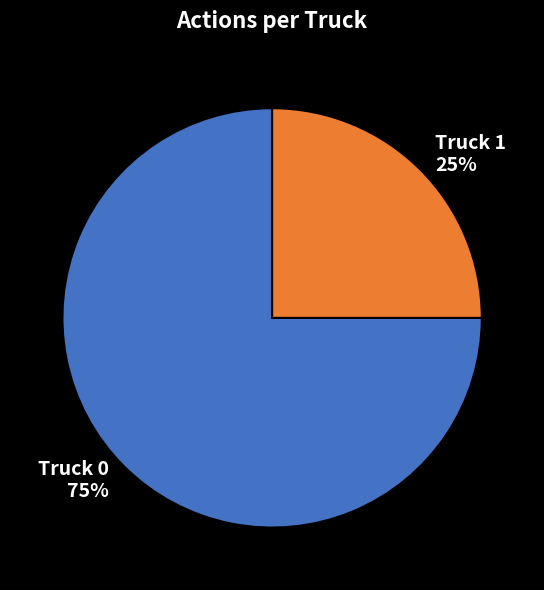

What is the smallest slice in the pie chart?

Truck 1